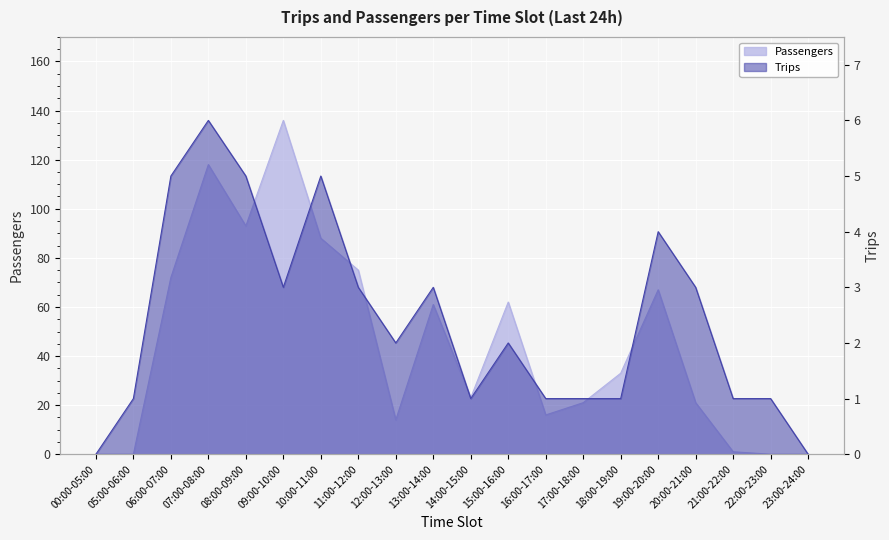

What is the sum of all Trips values?

48